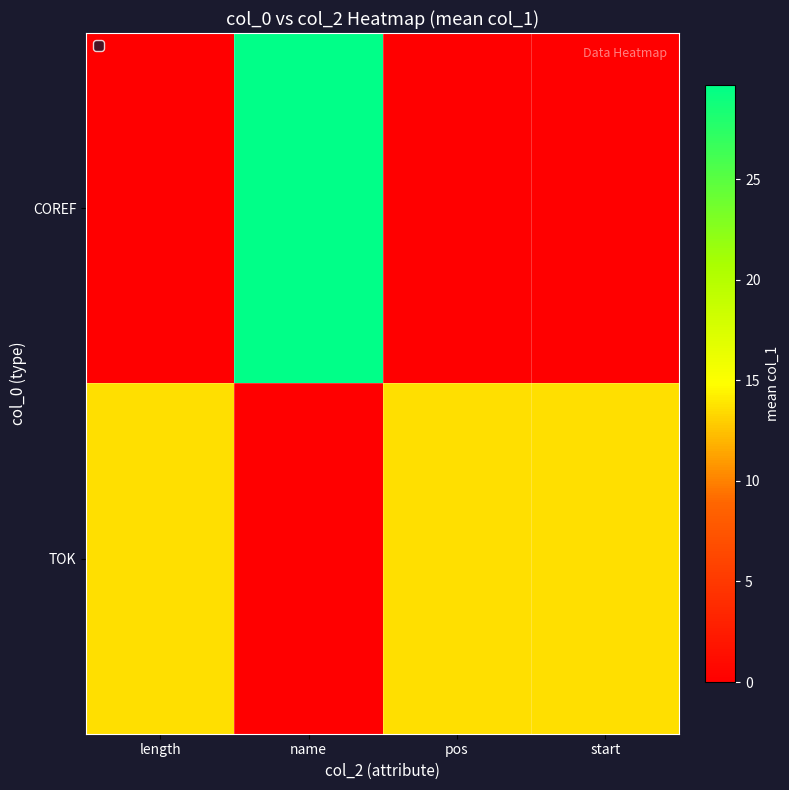

Between pos and length, which is larger?

pos